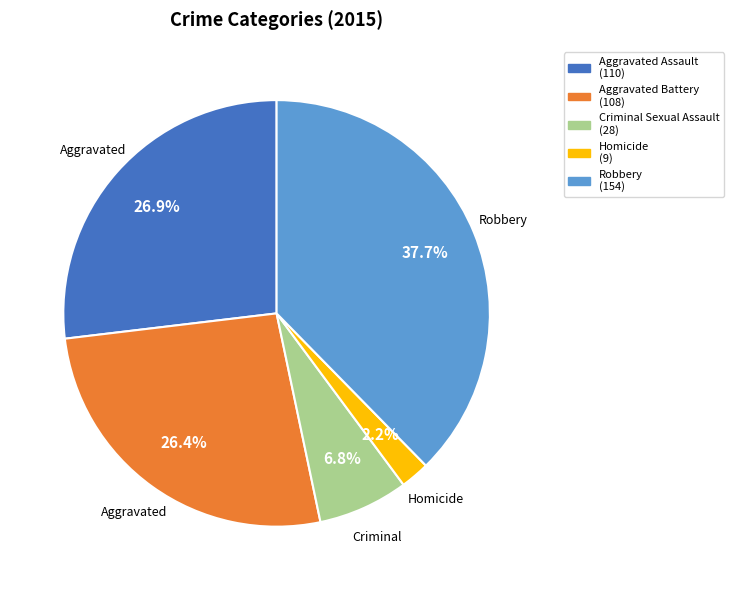

Is there a majority slice in this chart?

No